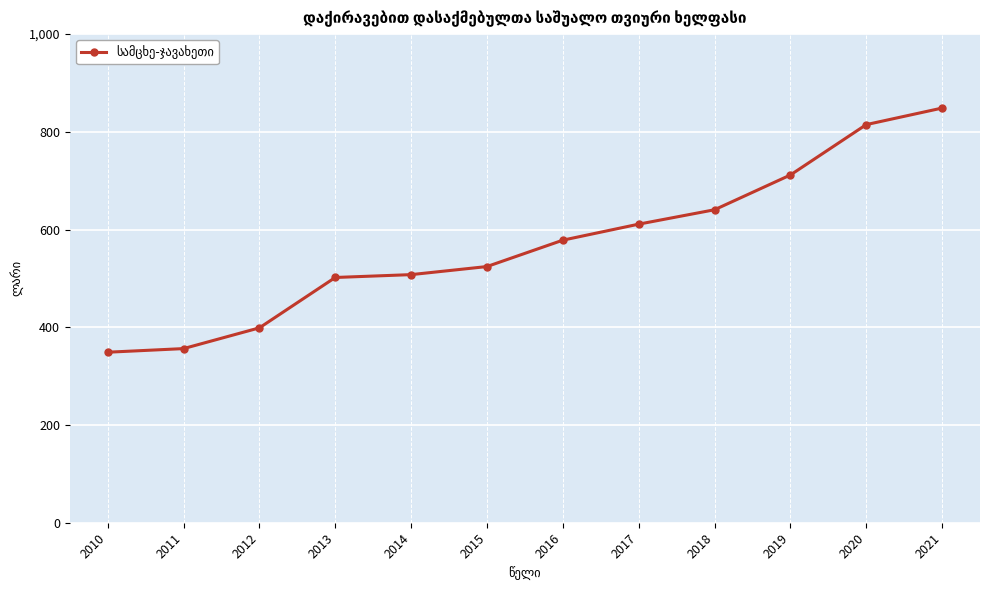

Is this an area chart (filled region under the line)?

No